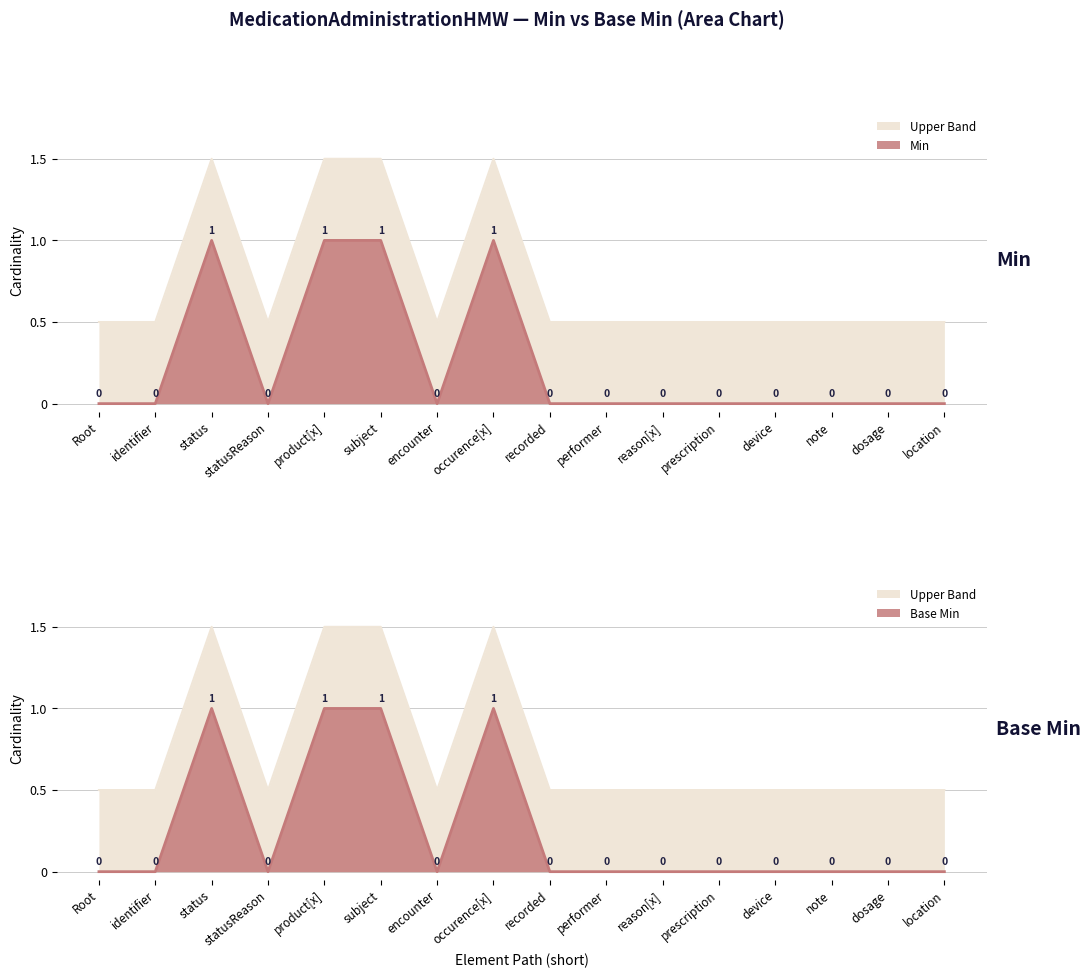

True or false: Base_Min has a value of 0.0 at identifier.

True